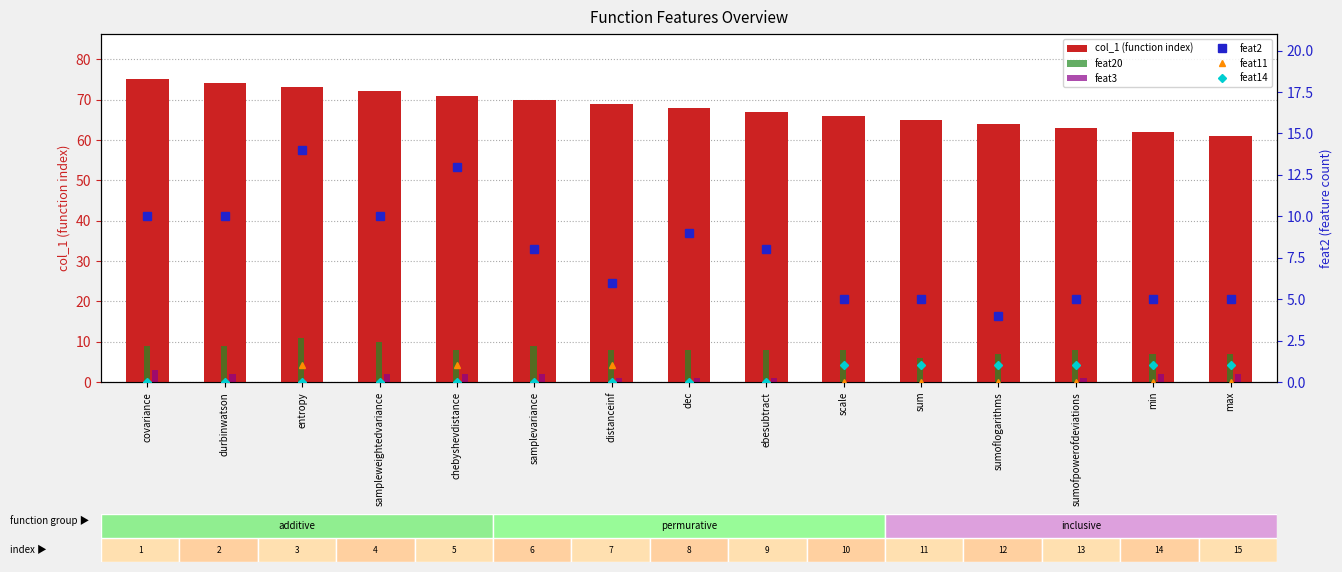

True or false: feat11 has a value of 1 at ebesubtract.

False